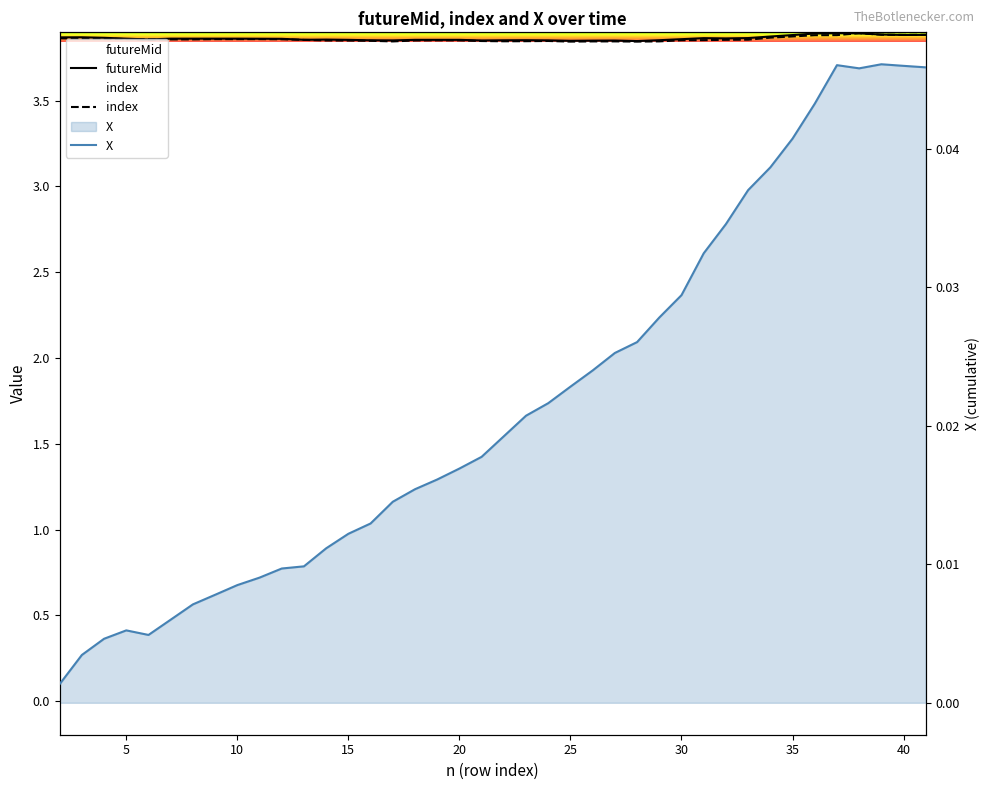

Reading left to right, what are all the values shown in this chart?

futureMid: 3.9	3.9	3.9	3.9	3.9	3.9	3.9	3.9	3.9	3.9	3.9	3.9	3.9	3.9	3.9	3.9	3.9	3.9	3.9	3.9	3.9	3.9	3.9	3.8	3.8	3.8	3.8	3.9	3.9	3.9	3.9	3.9	3.9	3.9	3.9	3.9	3.9	3.9	3.9	3.9
index: 3.9	3.9	3.9	3.9	3.9	3.9	3.9	3.9	3.9	3.9	3.9	3.9	3.8	3.8	3.8	3.8	3.9	3.9	3.9	3.8	3.8	3.8	3.8	3.8	3.8	3.8	3.8	3.8	3.9	3.9	3.9	3.9	3.9	3.9	3.9	3.9	3.9	3.9	3.9	3.9
X: 0.0	0.0	0.0	0.0	0.0	0.0	0.0	0.0	0.0	0.0	0.0	0.0	0.0	0.0	0.0	0.0	0.0	0.0	0.0	0.0	0.0	0.0	0.0	0.0	0.0	0.0	0.0	0.0	0.0	0.0	0.0	0.0	0.0	0.0	0.0	0.0	0.0	0.0	0.0	0.0